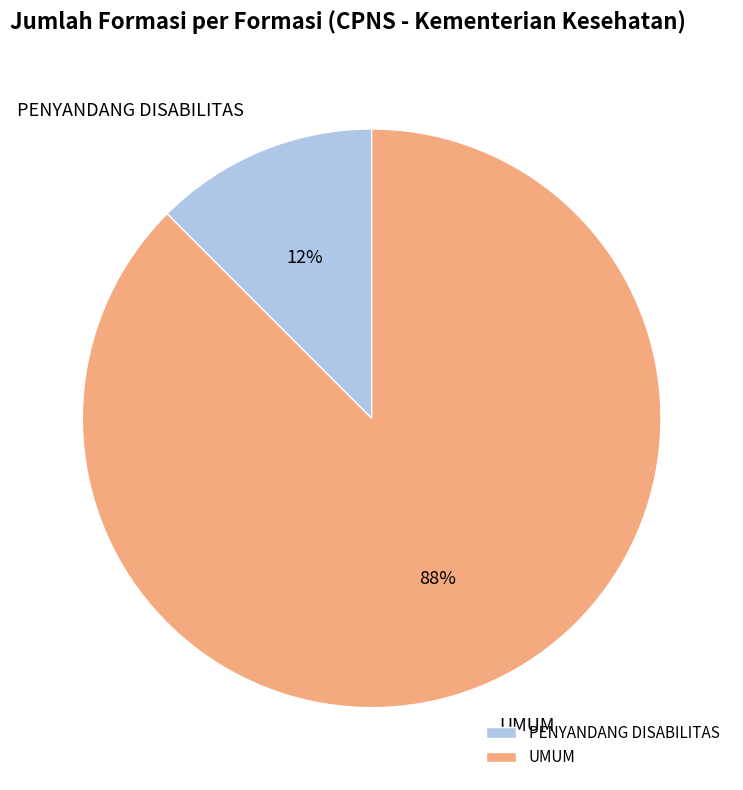

Which has a higher value, UMUM or PENYANDANG DISABILITAS?

UMUM